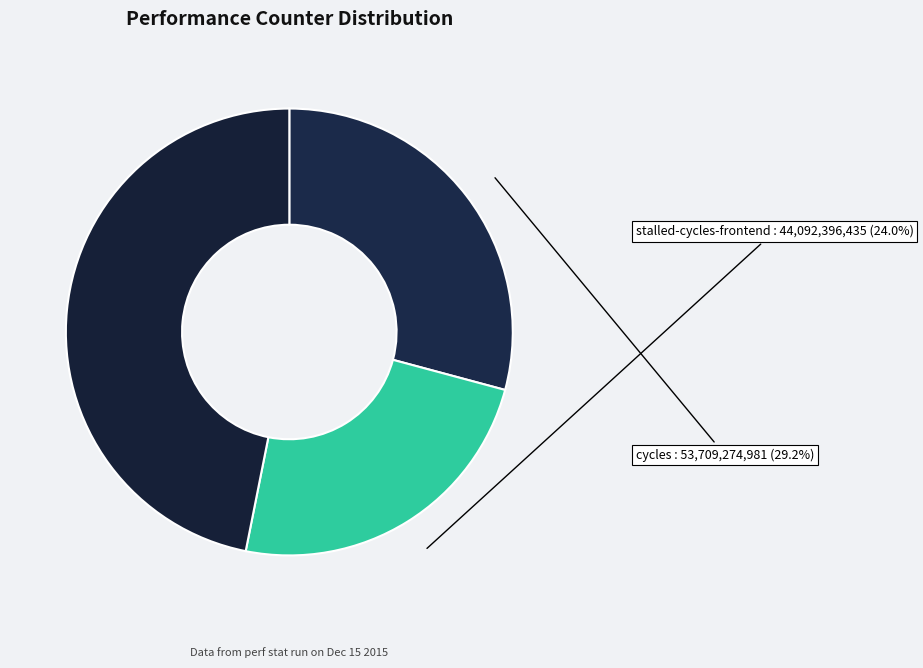

Count the number of slices in the pie.

3